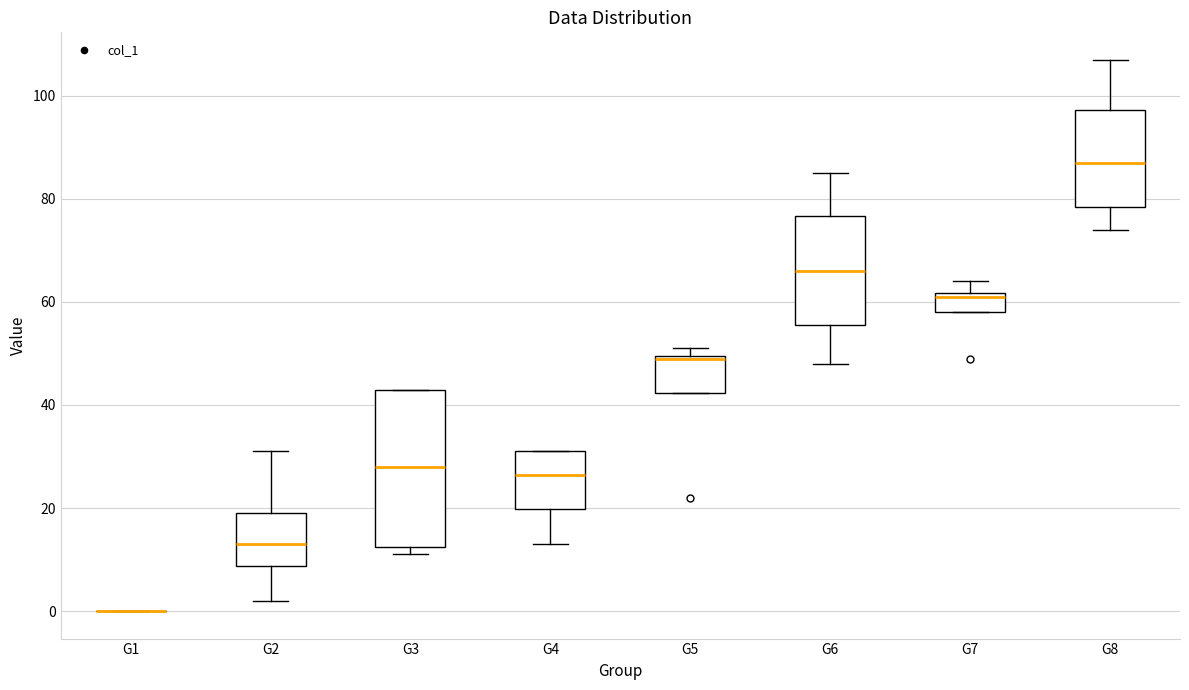

Which box is the tallest, from its lower edge to its upper edge?

G3